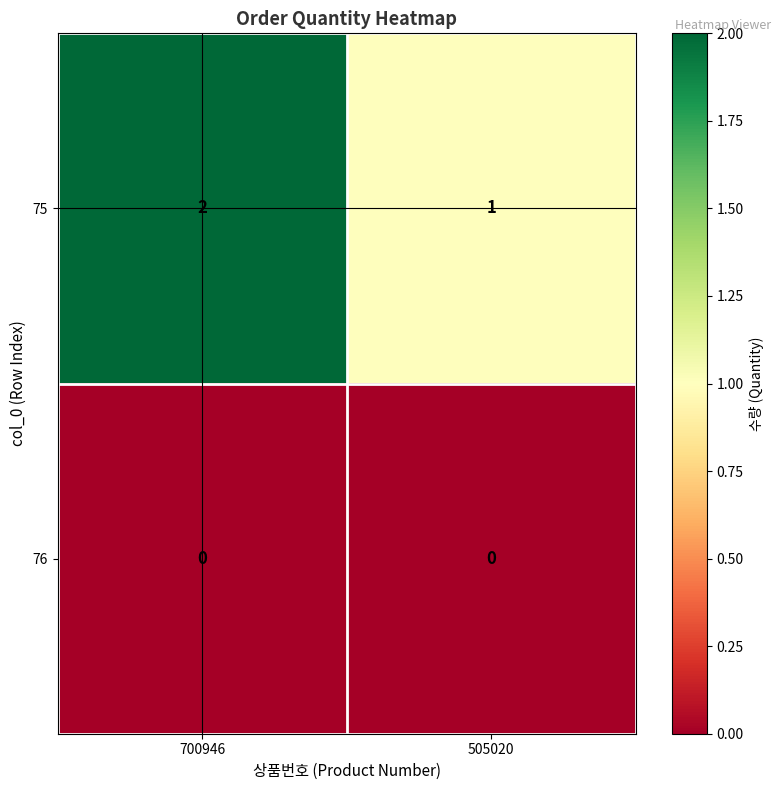

What is the total value across all series at 505020?

1